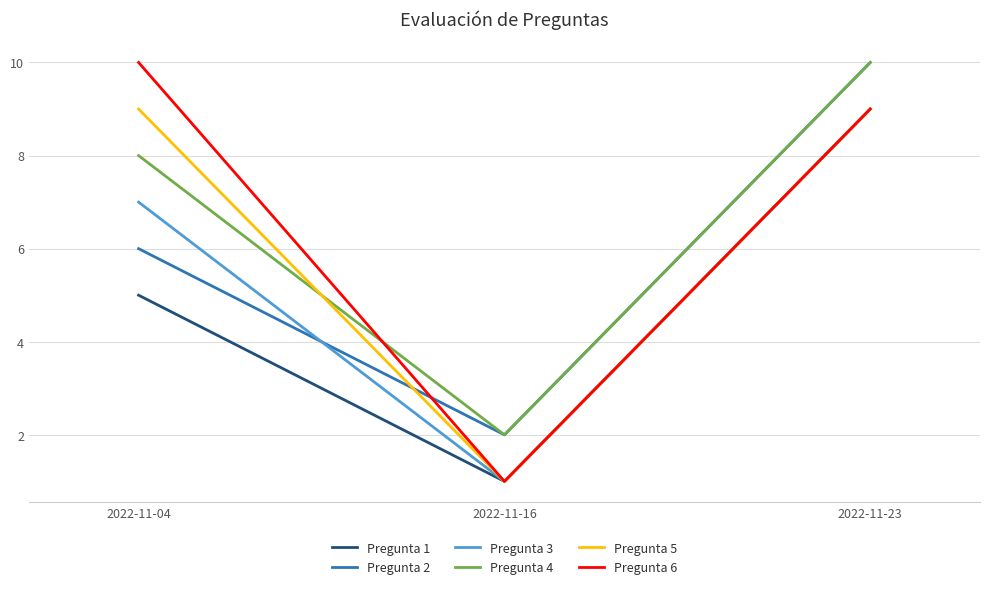

Which category has the lowest value in the Pregunta 4 series?

2022-11-16